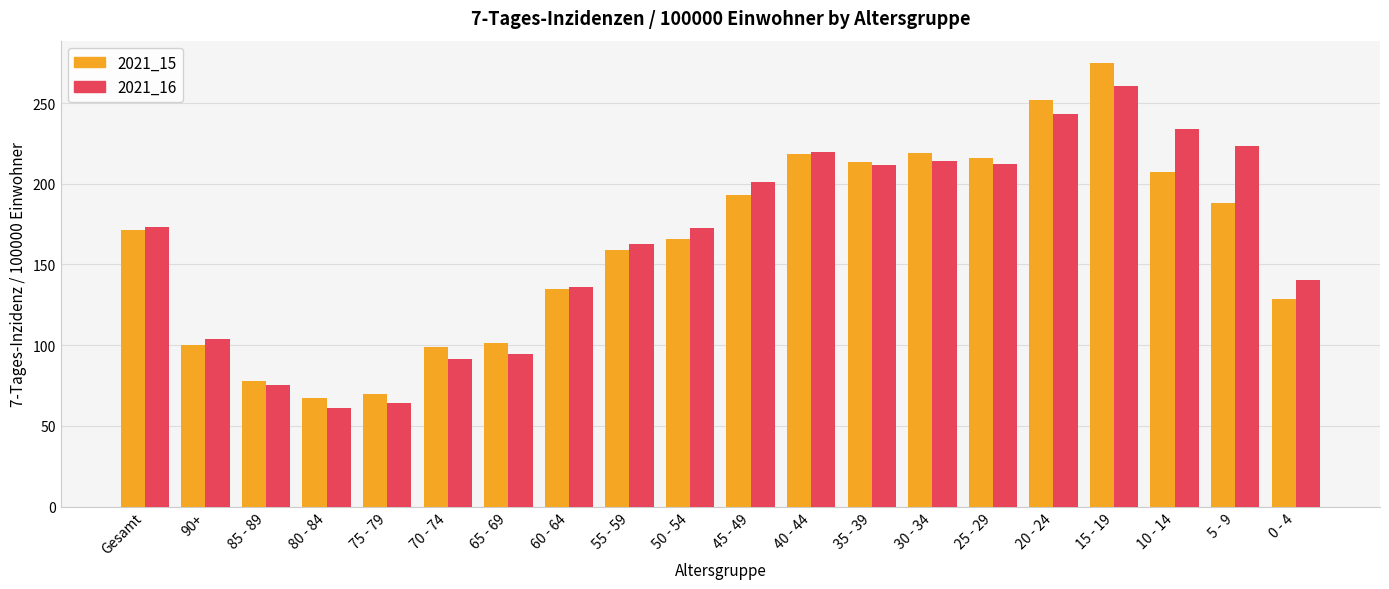

Rank the series by their maximum value, from highest to lowest.

2021_15, 2021_16